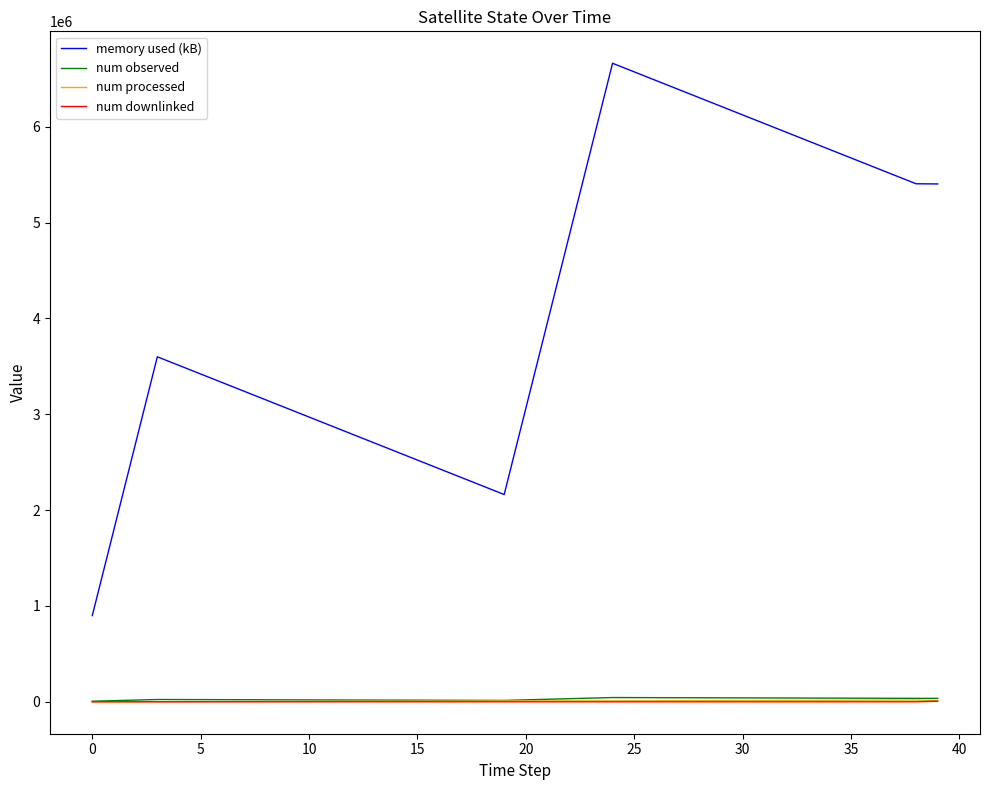

Which series has the widest spread of values?

memory used (kB)